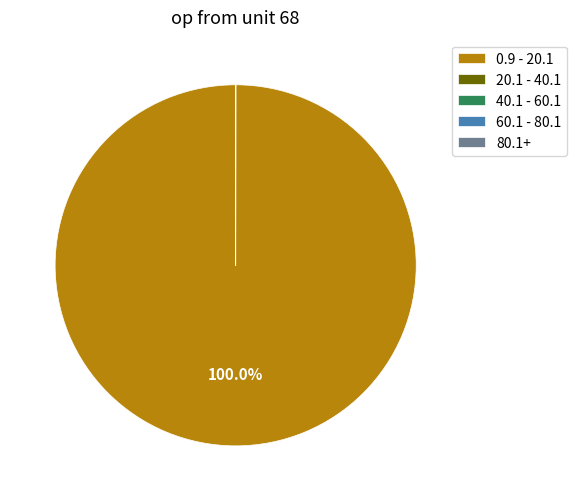

Does any single category account for the majority?

Yes